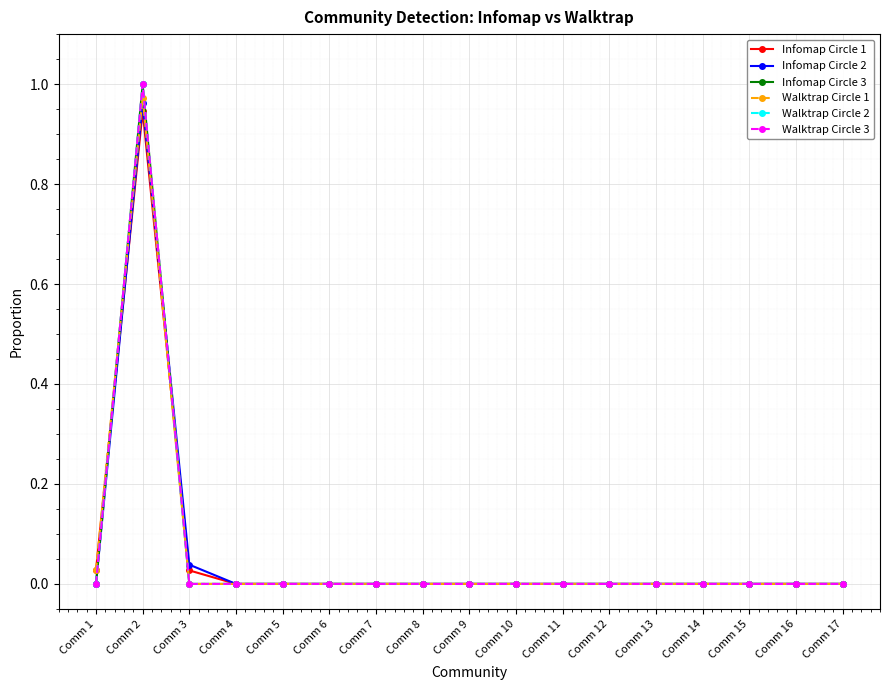

Is this an area chart (filled region under the line)?

No